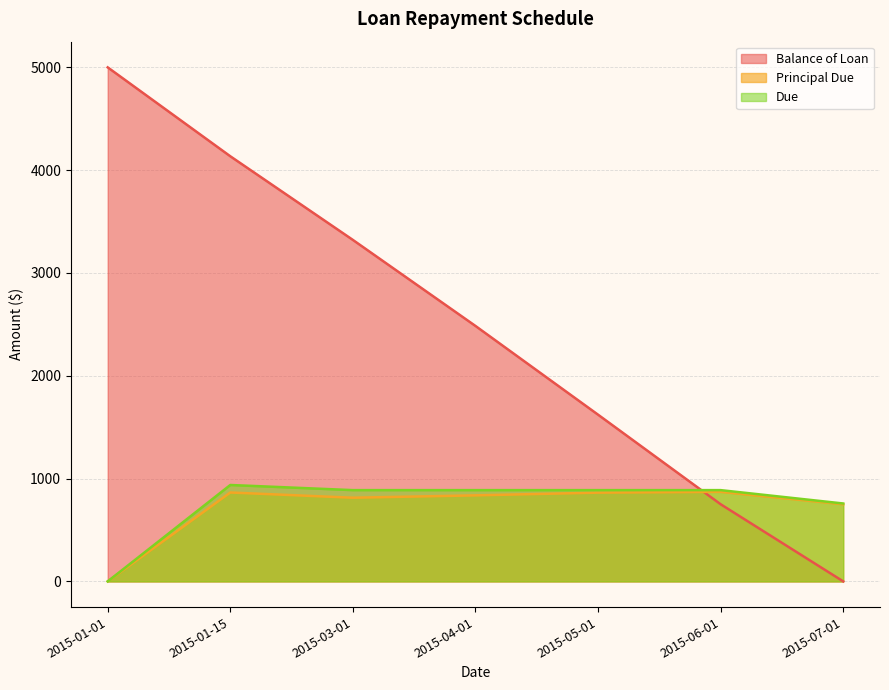

What is the difference between the maximum and minimum values in the Due series?

937.7